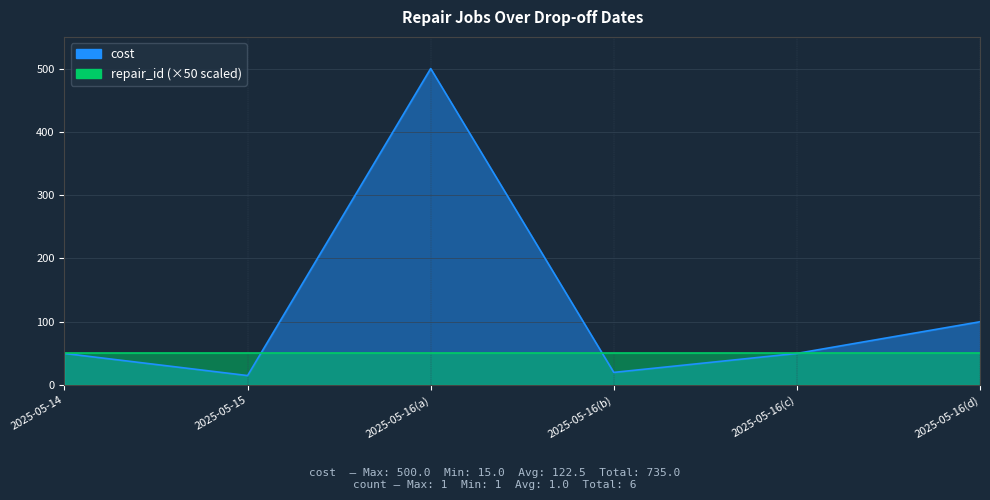

What is the change in value from 2025-05-14 to 2025-05-16(a)?

+450